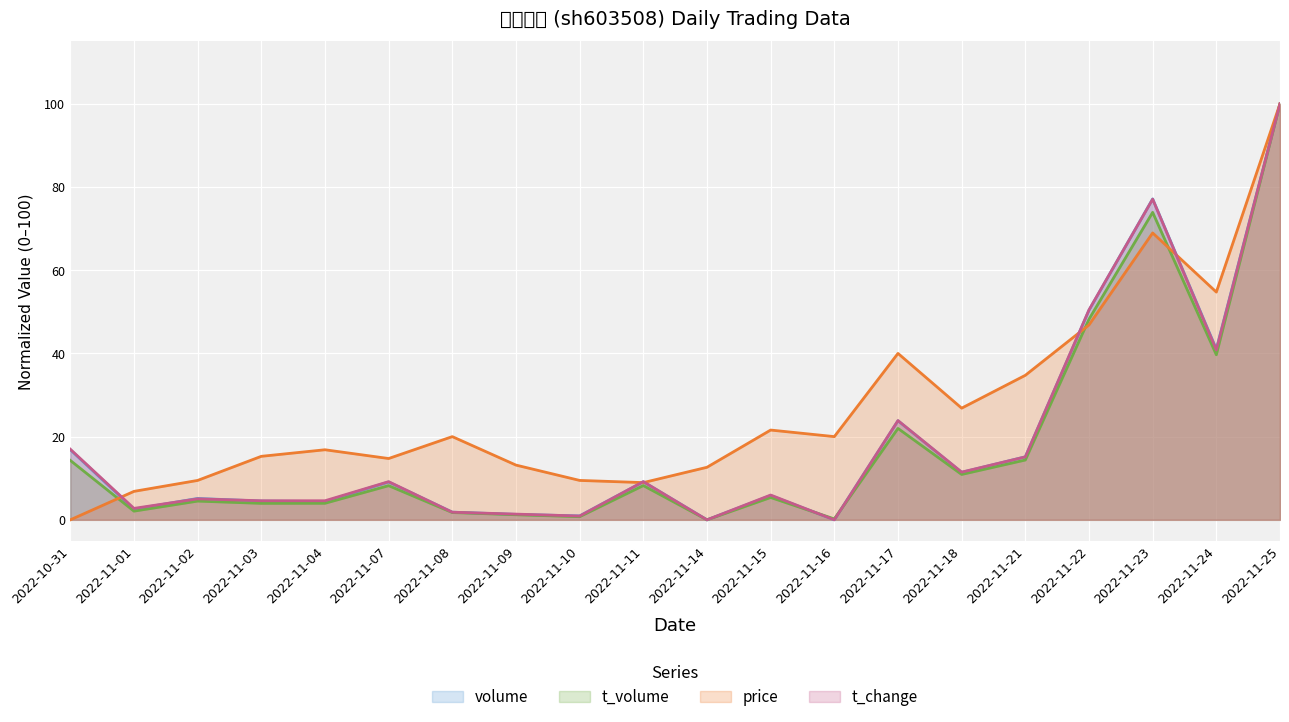

What is the total value across all series at 2022-11-16?

20.2